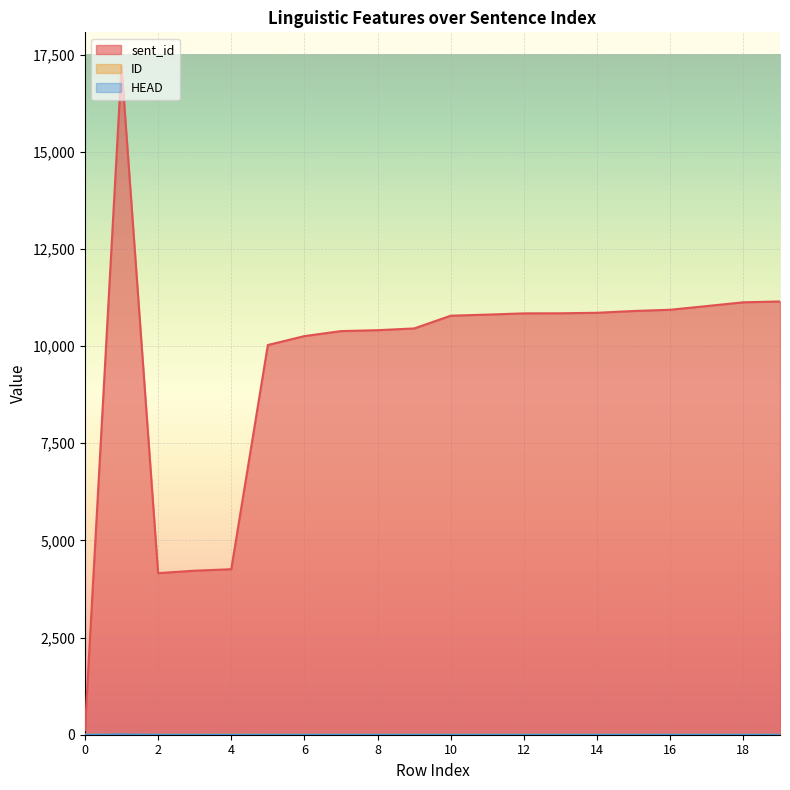

What are all the series names shown in the legend?

sent_id, ID, HEAD